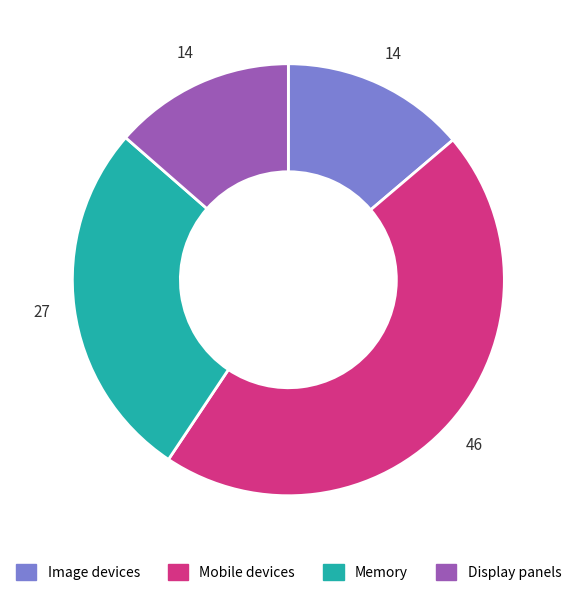

What is the ratio of the value at Display panels to the value at Image devices?

1.0